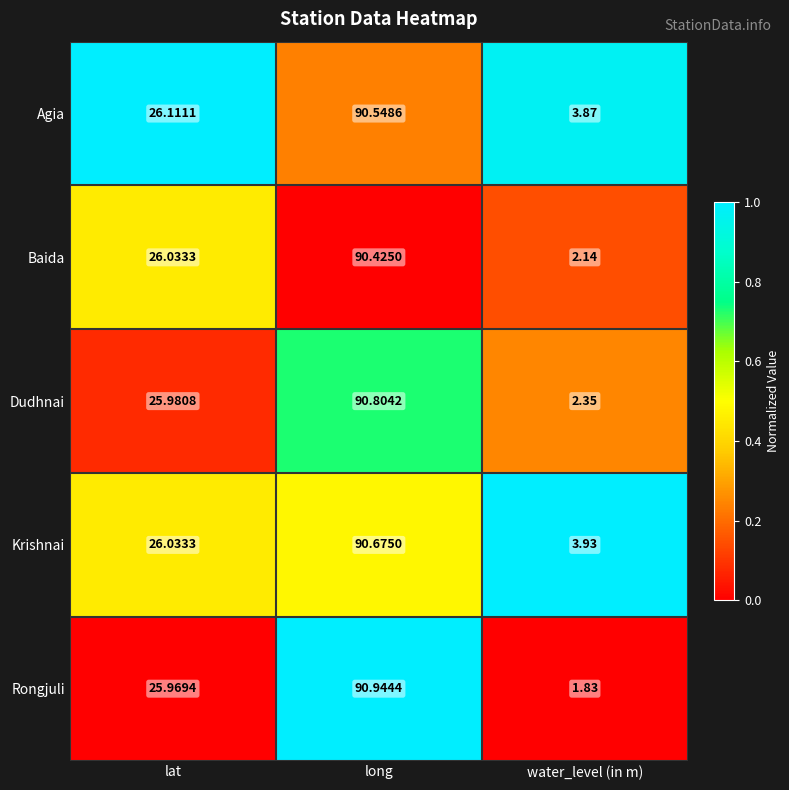

Where is Baida nearest to the value 46?

lat